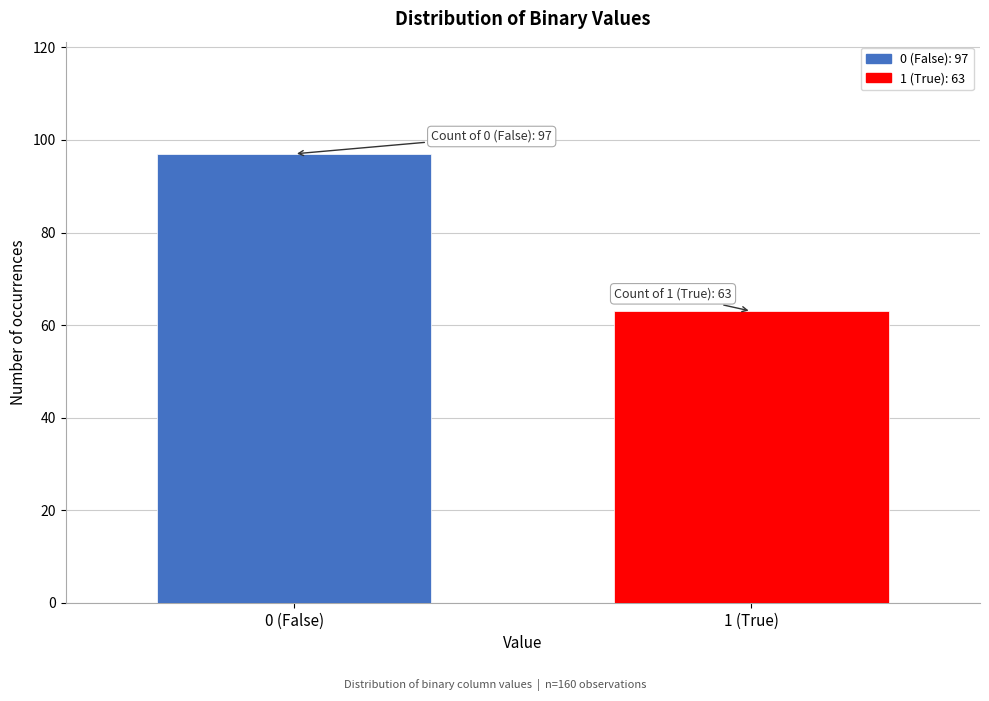

Reading left to right, list all the values displayed in this chart.

0 (False)=97	1 (True)=63